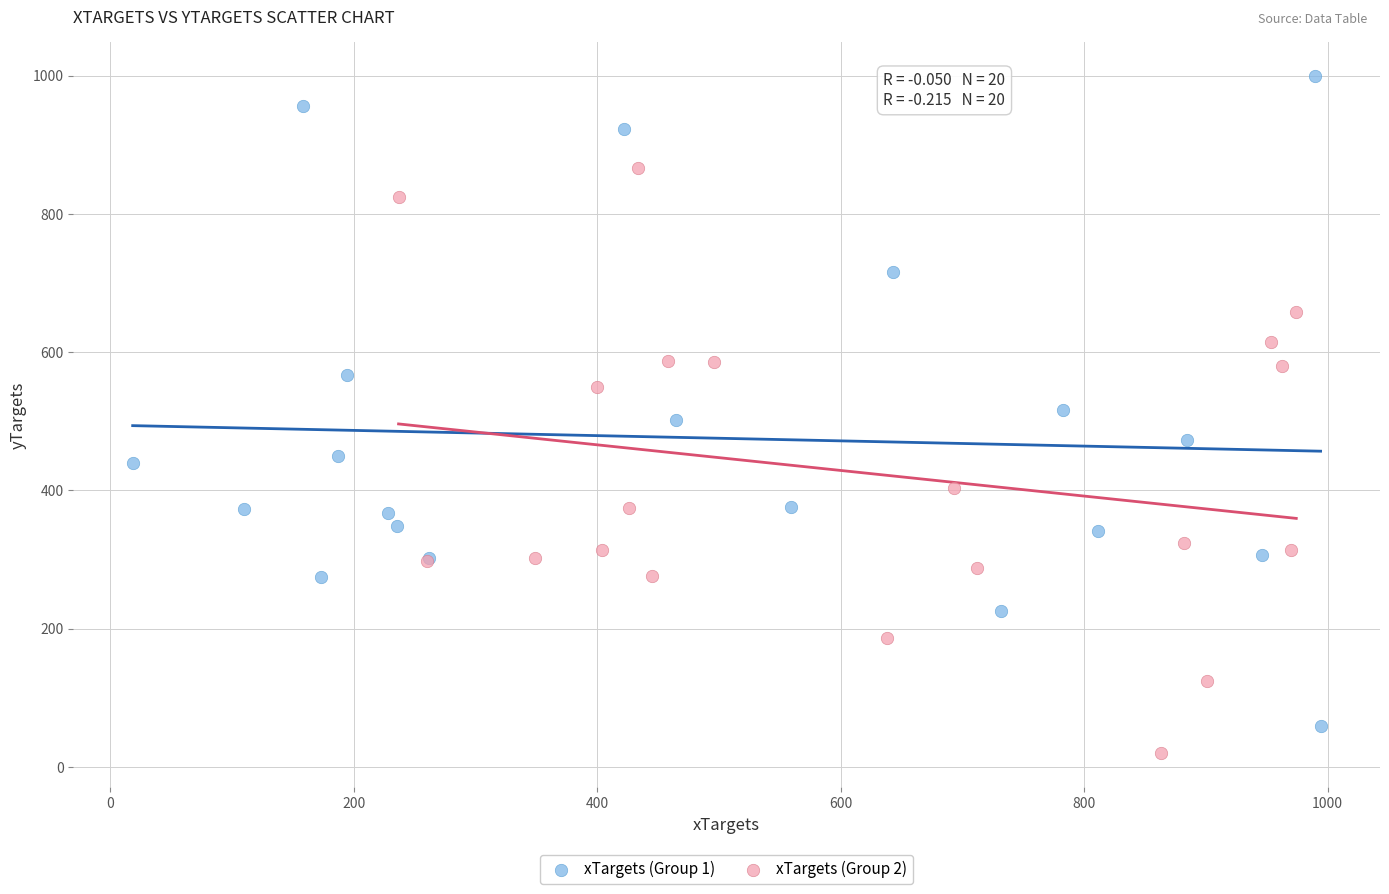

Which series reaches the maximum Y coordinate?

xTargets (Group 1)